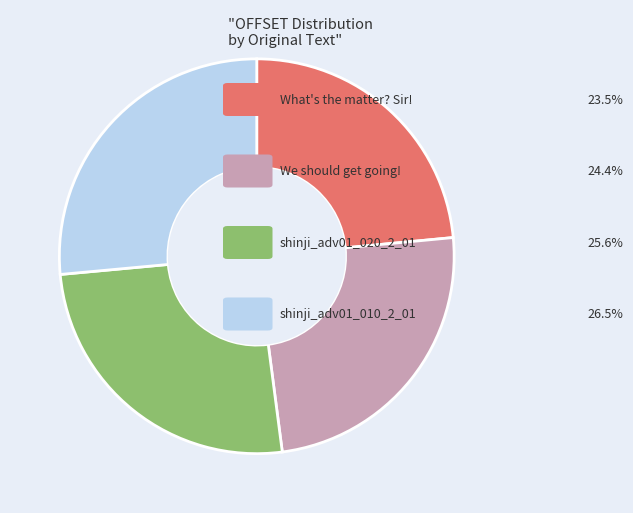

Is there a majority slice in this chart?

No